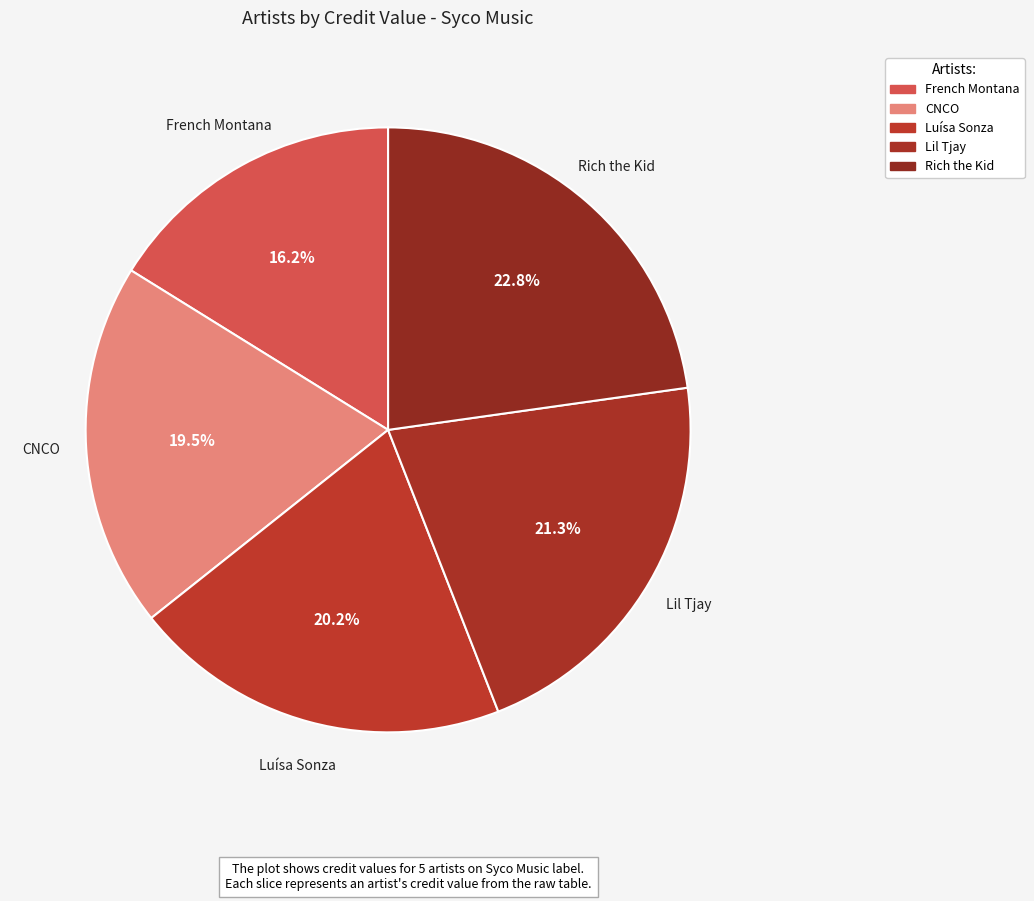

How many slices are in this pie chart?

5